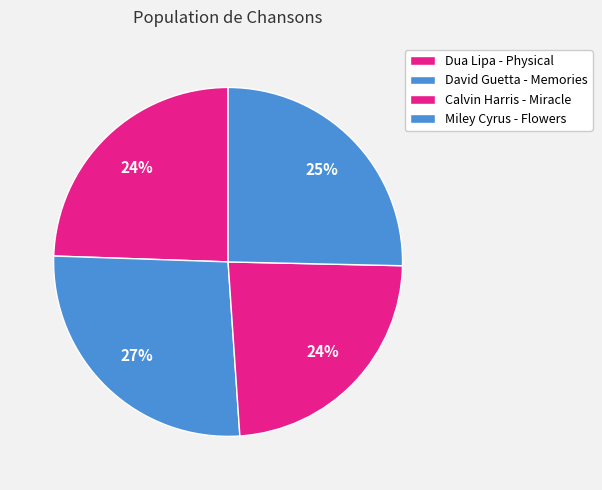

Which has a higher value, Dua Lipa - Physical or Miley Cyrus - Flowers?

Miley Cyrus - Flowers